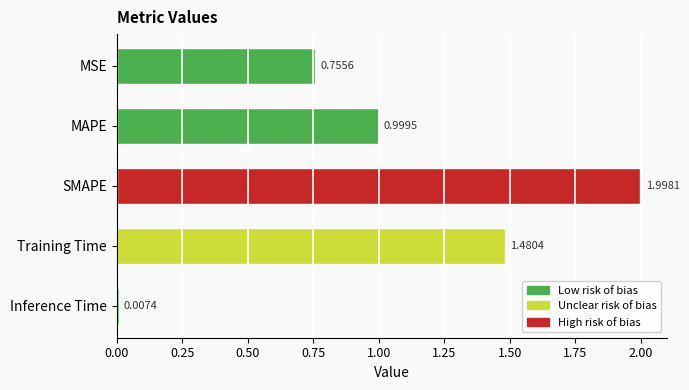

Are the bars horizontal?

Yes